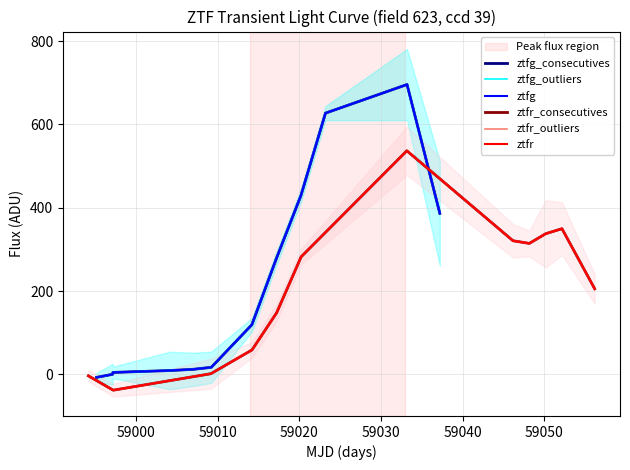

True or false: ztfr_consecutives and ztfr_outliers cross at least once.

False